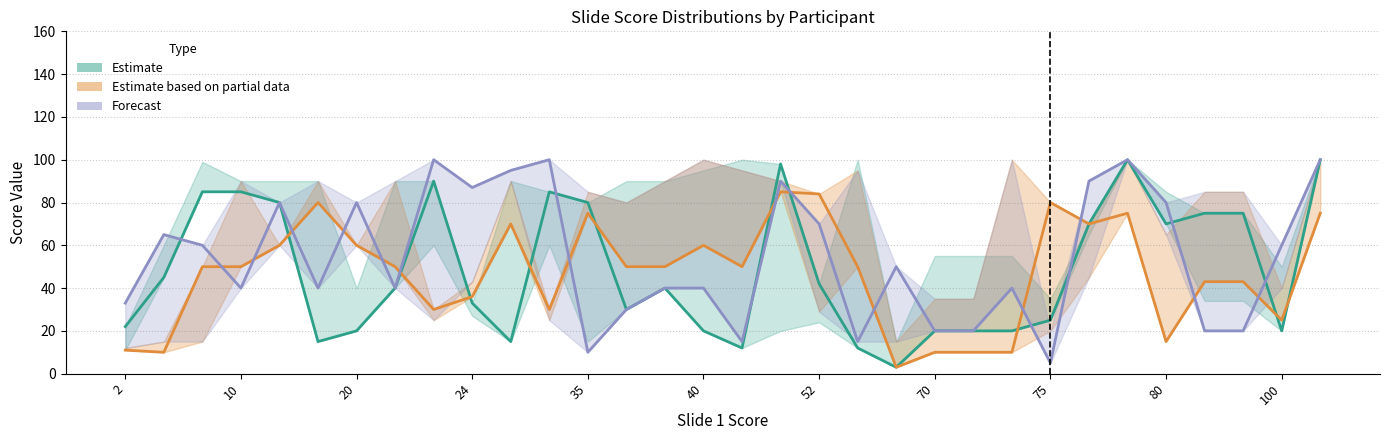

At how many categories does at least one series exceed 22?

30